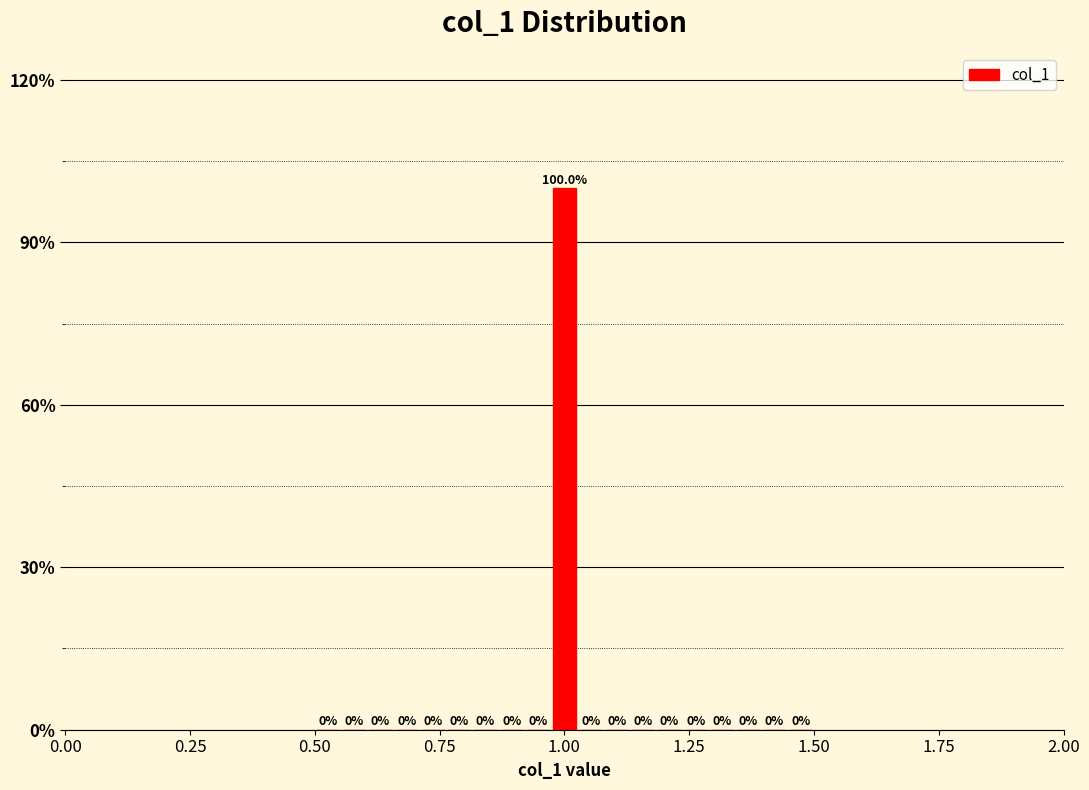

Around what value on the x-axis is the tallest bar? Give the approximate position of its centre, as read against the axis.

1.00